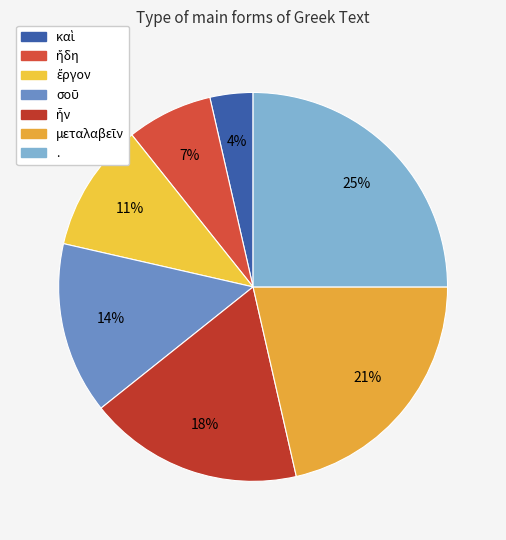

How many segments does this pie chart have?

7